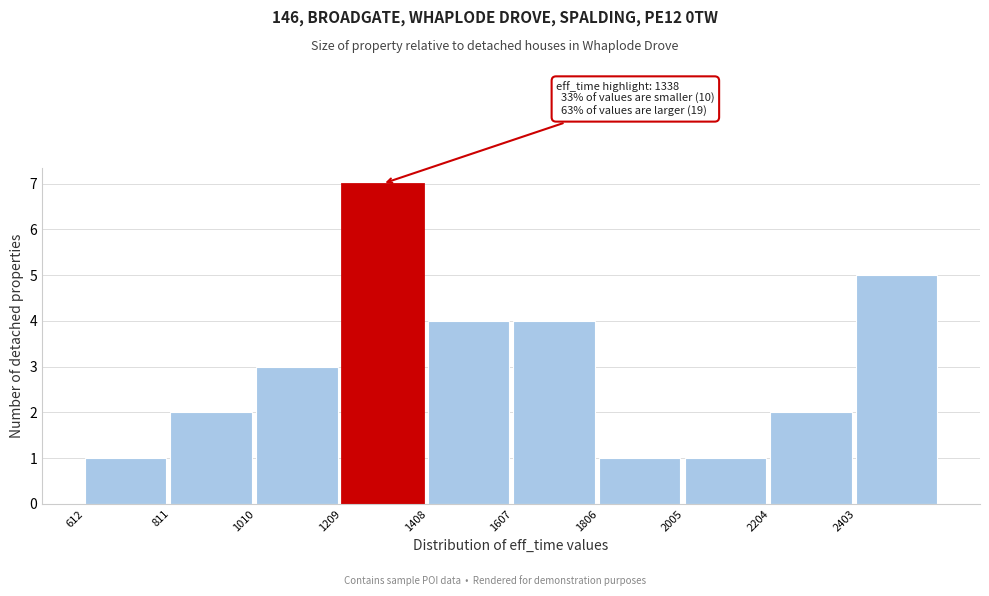

Which range on the x-axis has the tallest bar?

1200 to 1400